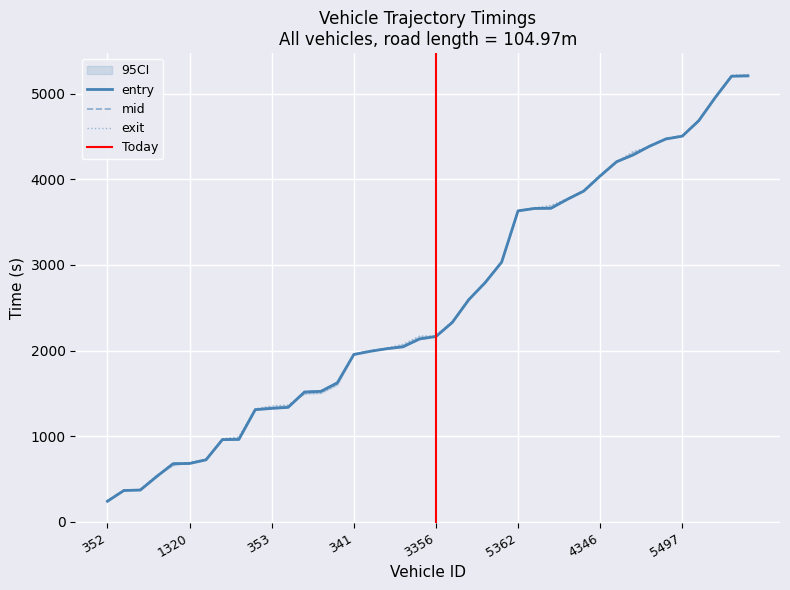

Rank the series at 3319 from highest to lowest value.

exit, mid, entry